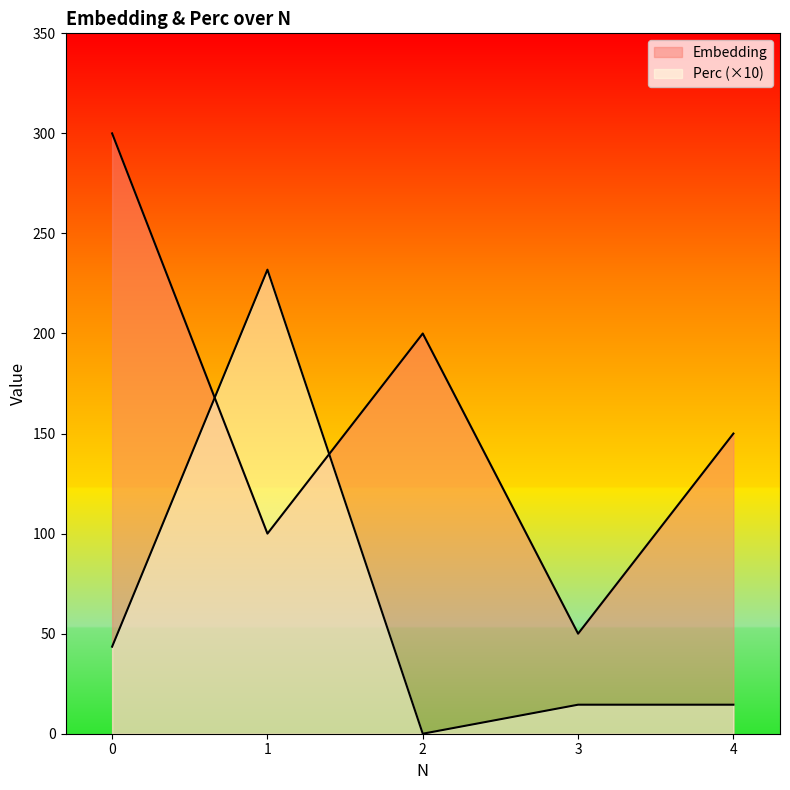

How many Embedding values are between 100 and 200?

3